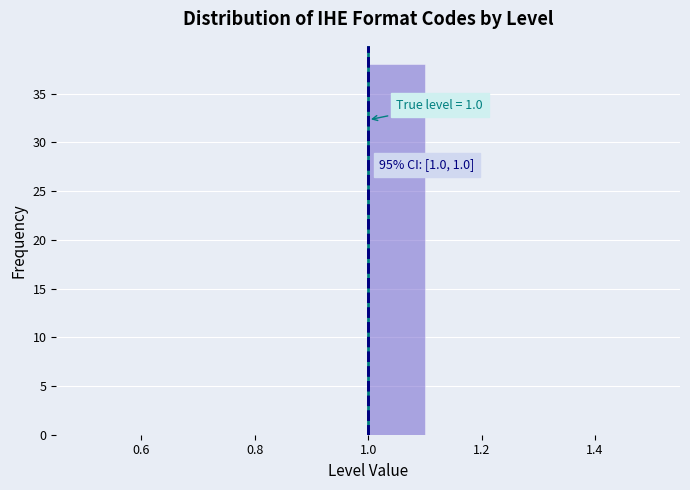

Which range on the x-axis has the tallest bar?

1.0 to 1.1